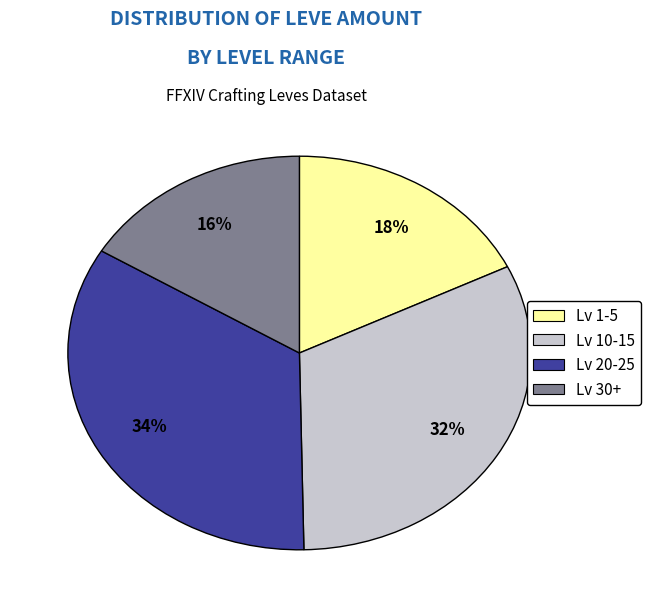

Does any single category account for the majority?

No